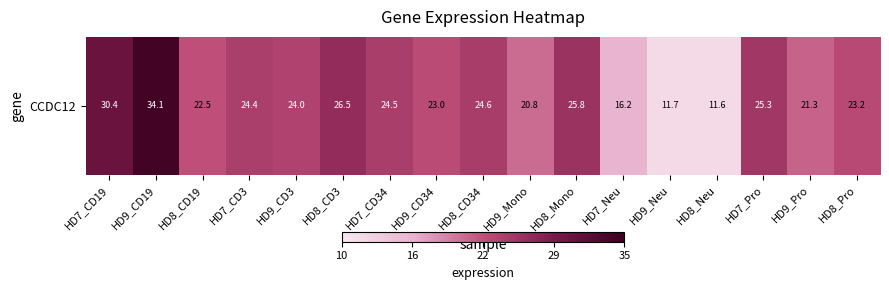

Reading left to right, transcribe all the data shown in this chart.

30.4	34.1	22.5	24.4	24.0	26.5	24.5	23.0	24.6	20.8	25.8	16.2	11.7	11.6	25.3	21.3	23.2